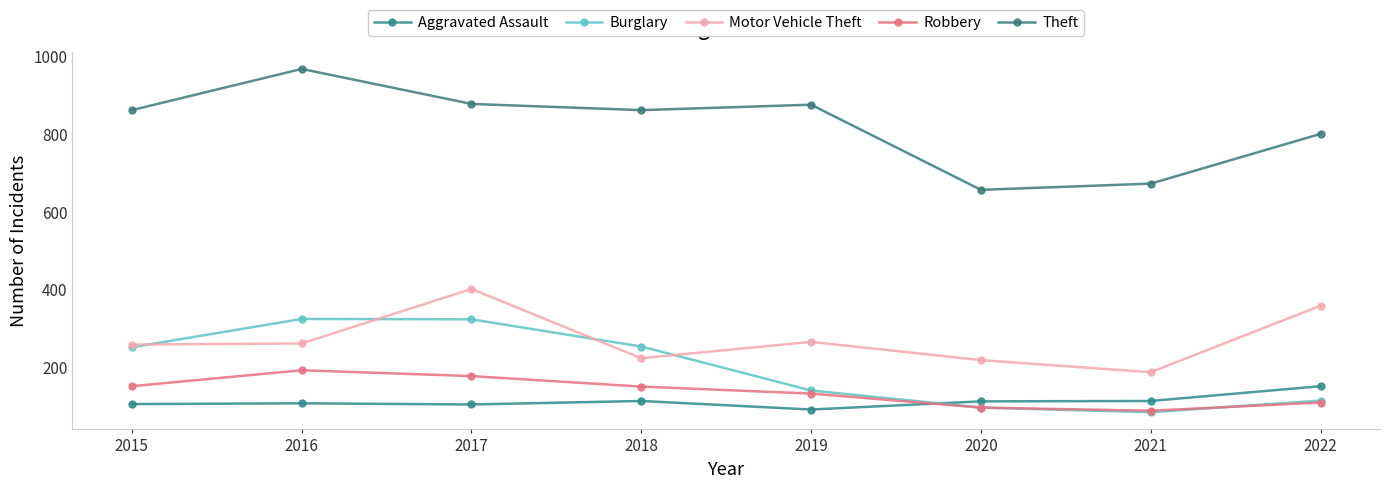

Count the number of categories in the chart.

8